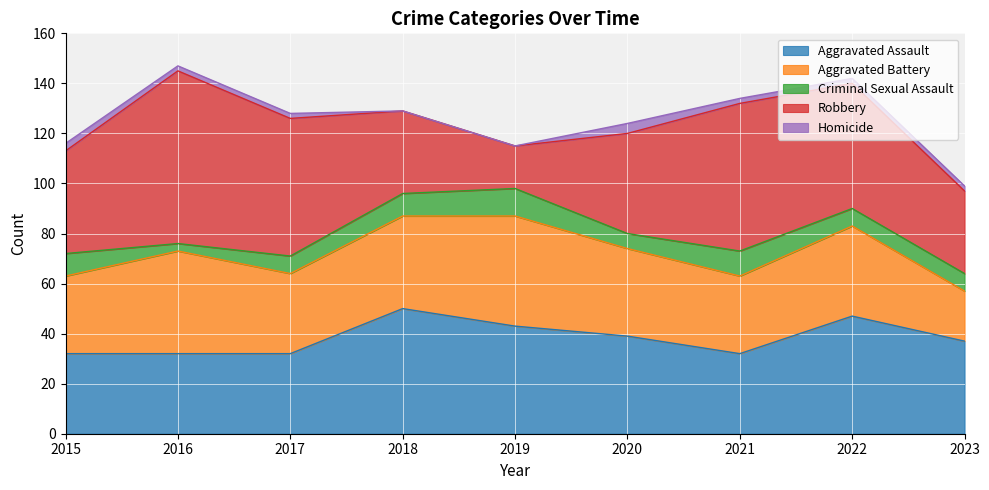

What are all the series names shown in the legend?

Aggravated Assault, Aggravated Battery, Criminal Sexual Assault, Robbery, Homicide